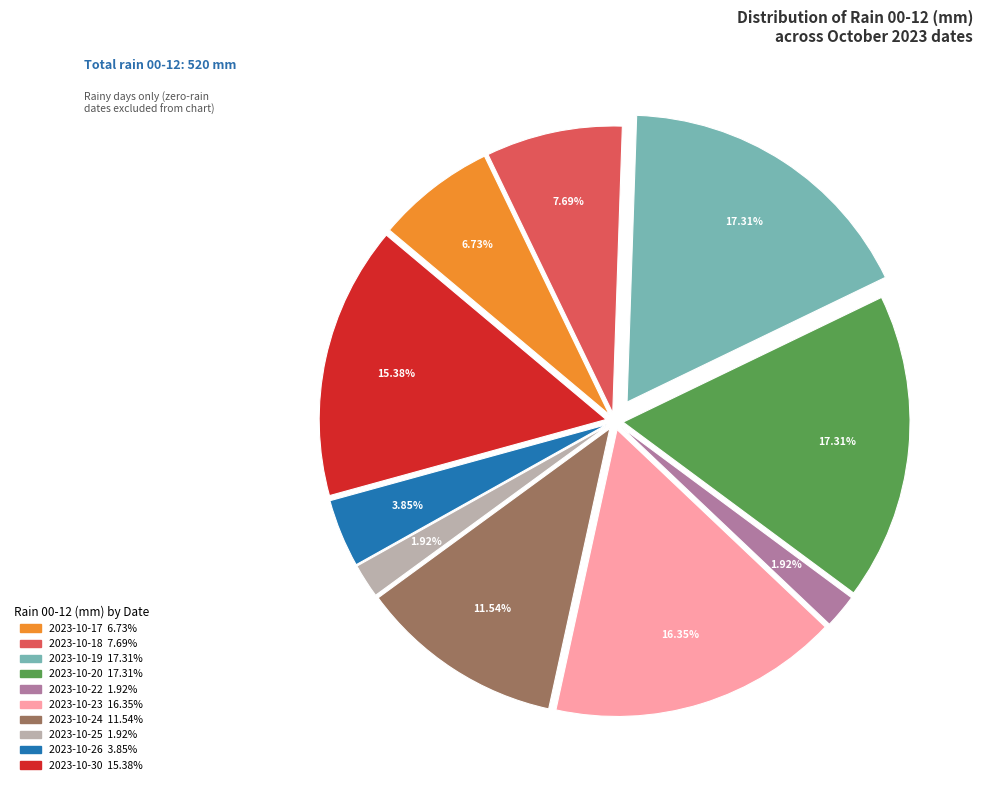

Does any single category account for the majority?

No